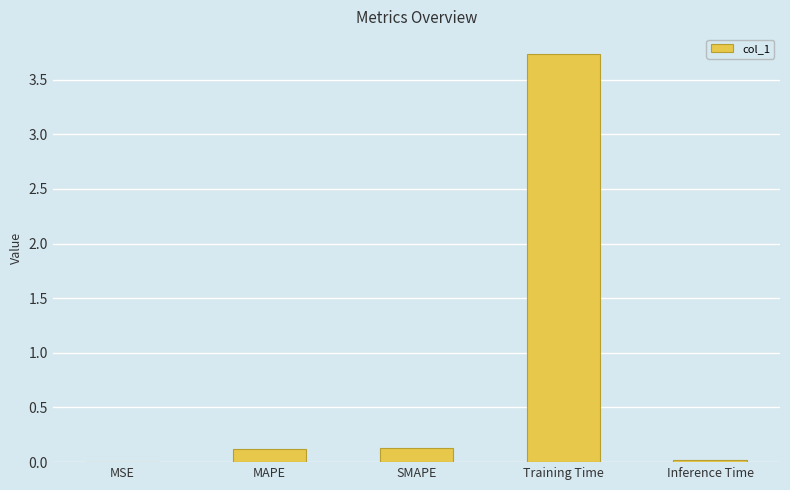

The chart shows a value of 0.1 at SMAPE. True or false?

True